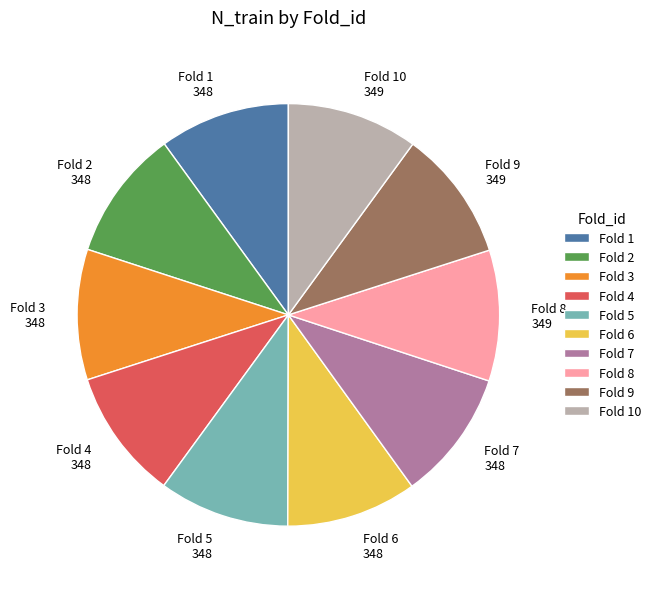

Does Fold 6 348 account for over 50% of the chart?

No